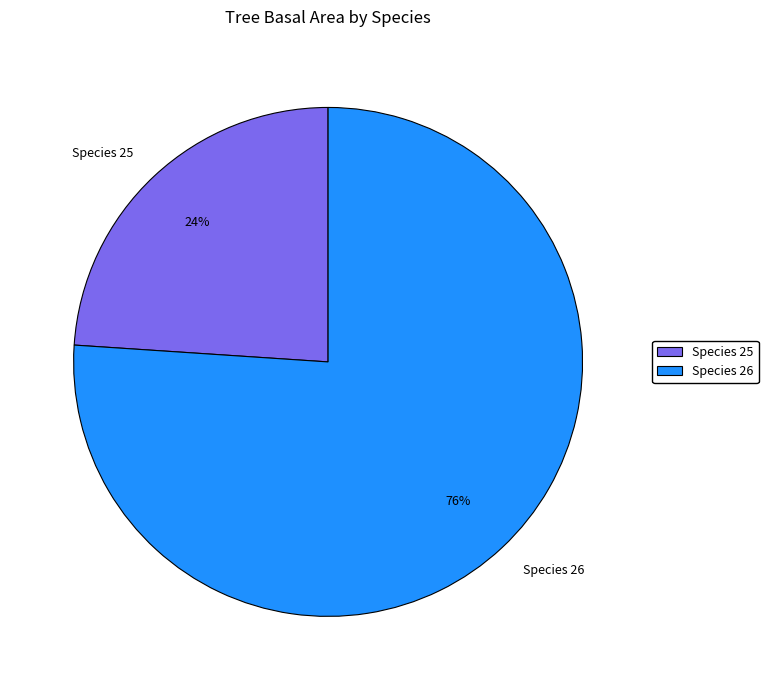

Rank the categories by value from highest to lowest.

Species 26, Species 25